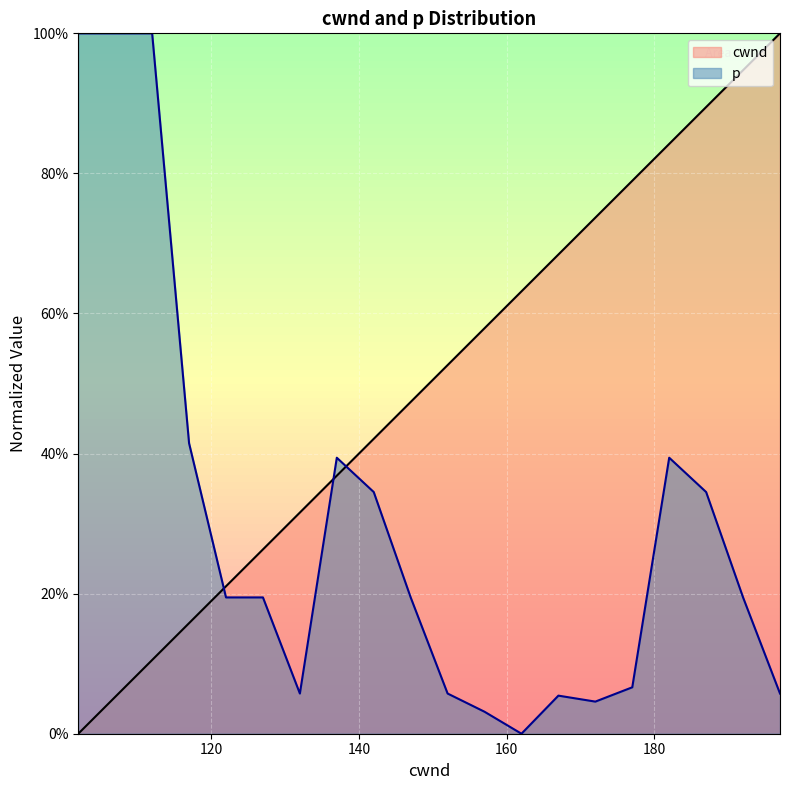

What is the difference between the highest and lowest values at 127?

0.1